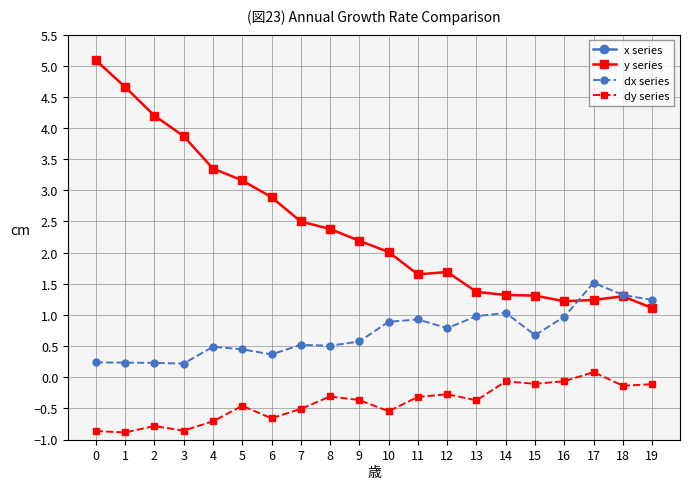

Rank the series by their maximum value, from lowest to highest.

dy series, dx series, y series, x series